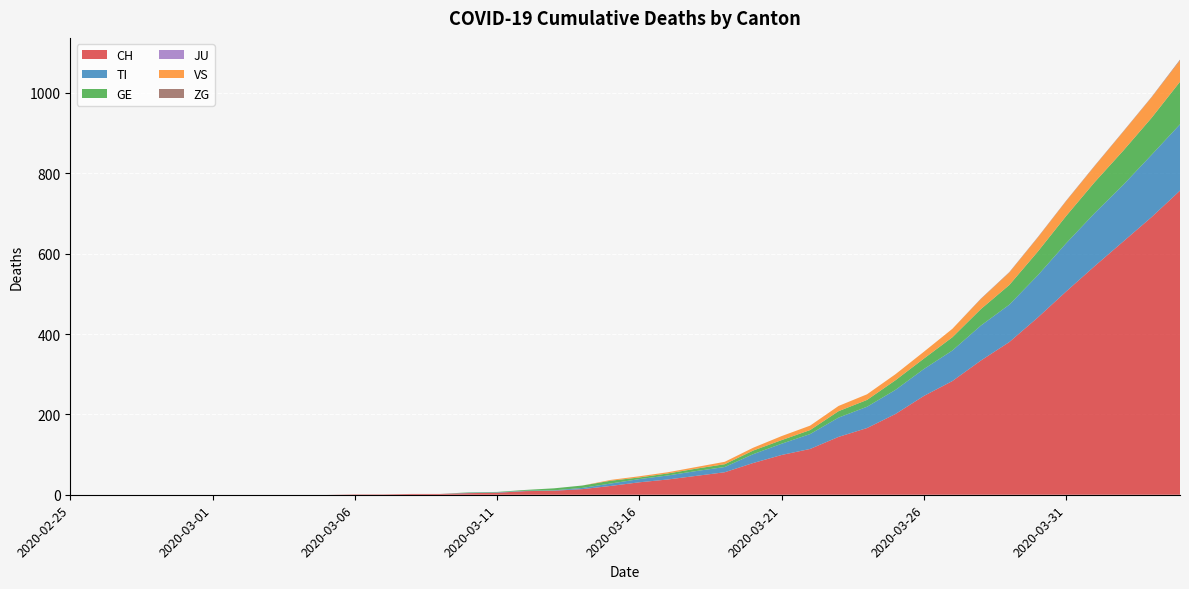

Reading left to right, transcribe all the data shown in this chart.

CH: 0	0	0	0	0	0	0	0	0	0	1	1	2	2	4	5	9	10	14	22	31	38	47	56	79	99	114	144	166	201	246	283	334	380	441	506	569	630	691	757
TI: 0	0	0	0	0	0	0	0	0	0	0	0	0	0	1	1	1	1	3	6	8	10	12	13	22	28	37	48	53	60	67	76	87	93	105	120	132	141	155	165
GE: 0	0	0	0	0	0	0	0	0	0	0	0	0	0	1	1	2	5	6	7	4	5	6	7	9	9	10	16	17	24	26	33	41	49	59	68	77	85	92	106
JU: 0	0	0	0	0	0	0	0	0	0	0	0	0	0	0	0	0	0	0	0	0	0	0	0	0	0	0	0	0	0	0	0	0	0	0	0	0	0	0	0
VS: 0	0	0	0	0	0	0	0	0	0	0	0	0	0	0	0	0	0	0	2	3	3	4	6	7	10	11	13	14	15	17	21	25	31	35	37	40	47	51	53
ZG: 0	0	0	0	0	0	0	0	0	0	0	0	0	0	0	0	0	0	0	0	0	0	0	0	0	0	0	0	0	0	0	0	1	1	1	1	1	1	1	2